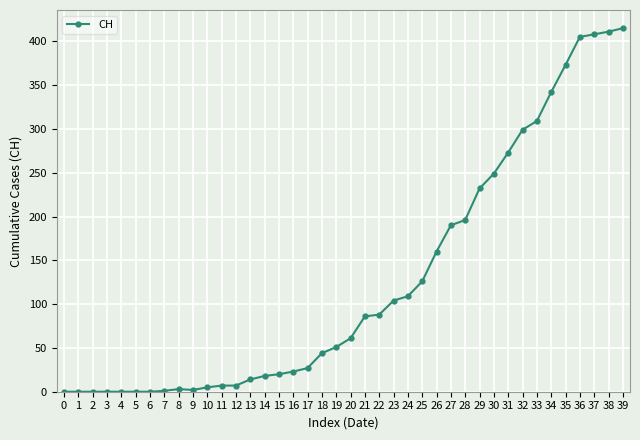

How many data points does each series have?

40